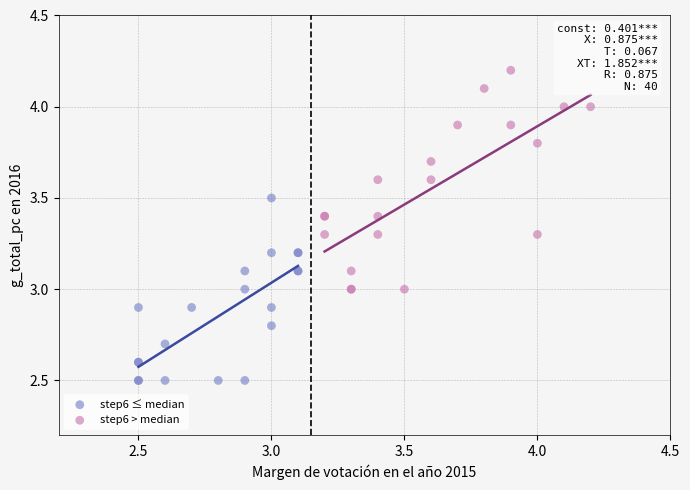

Which series contains the highest Y value?

step6 > median